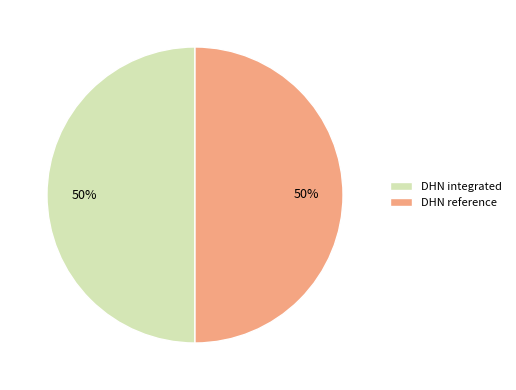

To the nearest percent, what percentage of the pie is DHN integrated?

50%